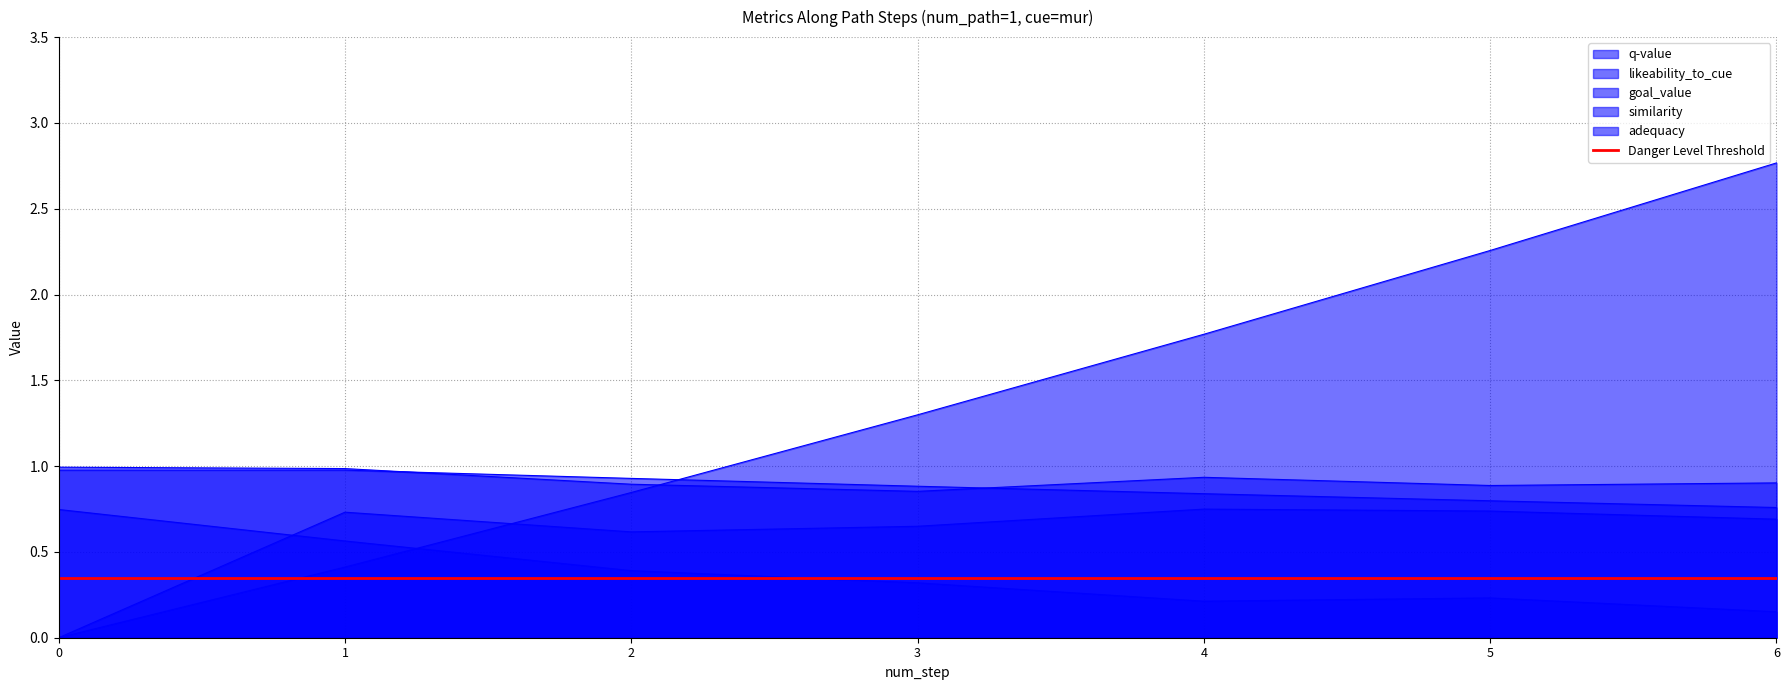

What is the value of the similarity point at the 3rd from the left?

0.4